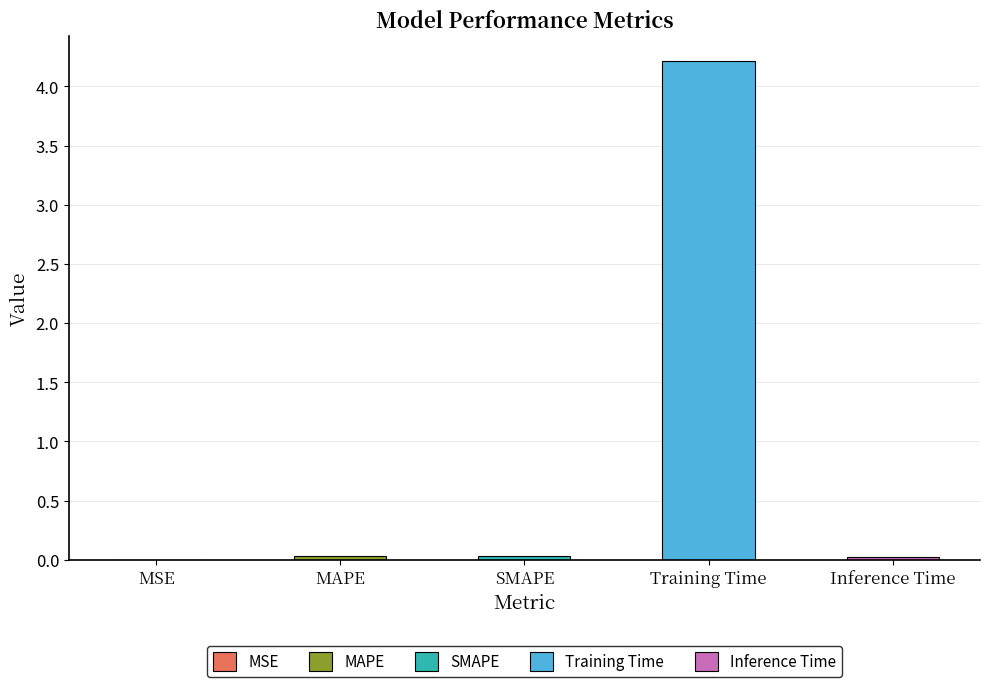

At which category does the chart reach its peak across all series?

Training Time